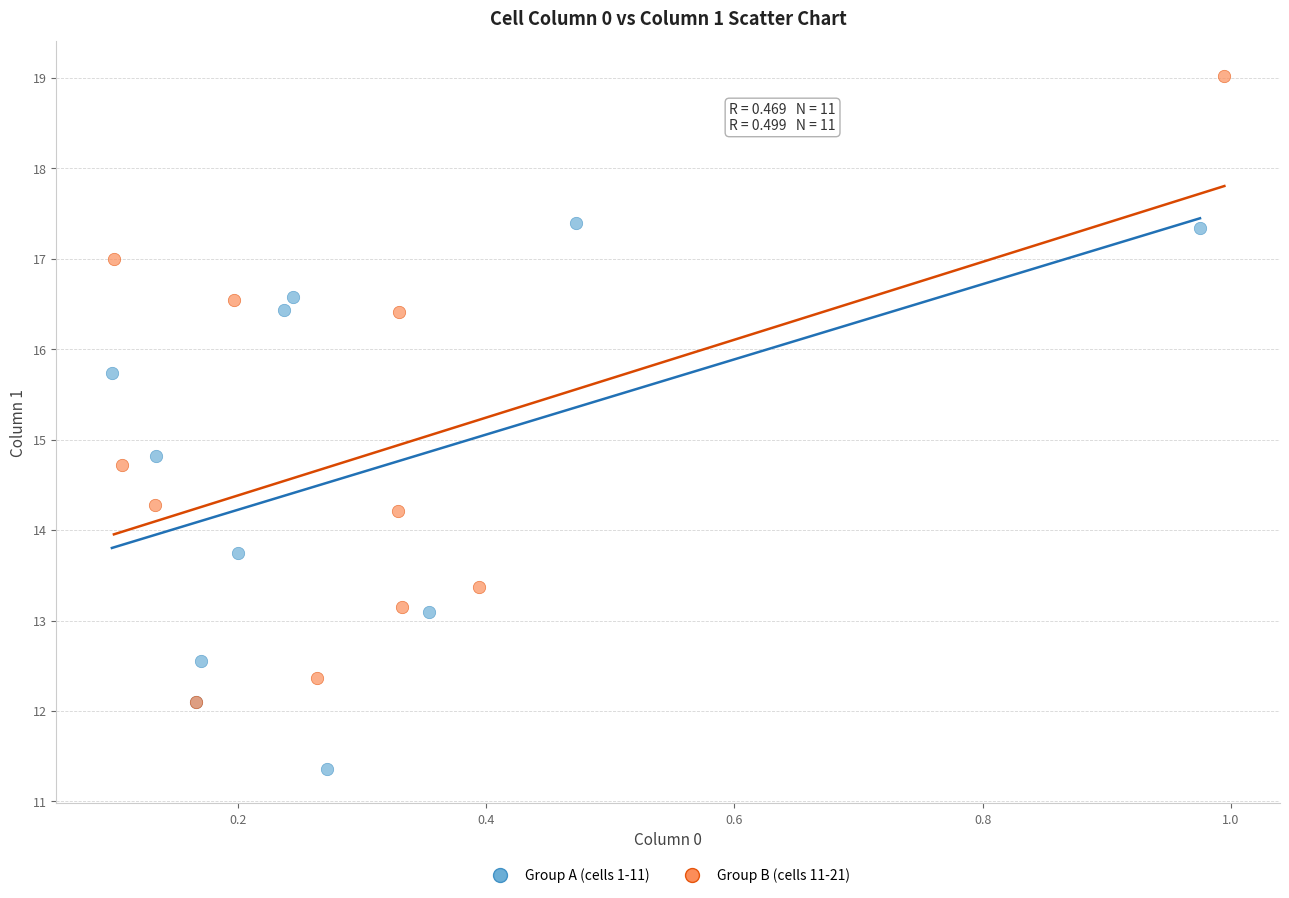

Which series contains the lowest Y value?

Group A (cells 1-11)